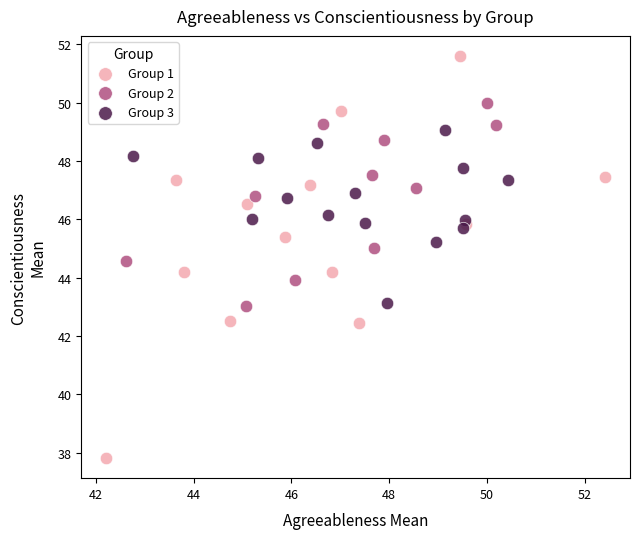

Which series reaches the maximum Y coordinate?

Group 1